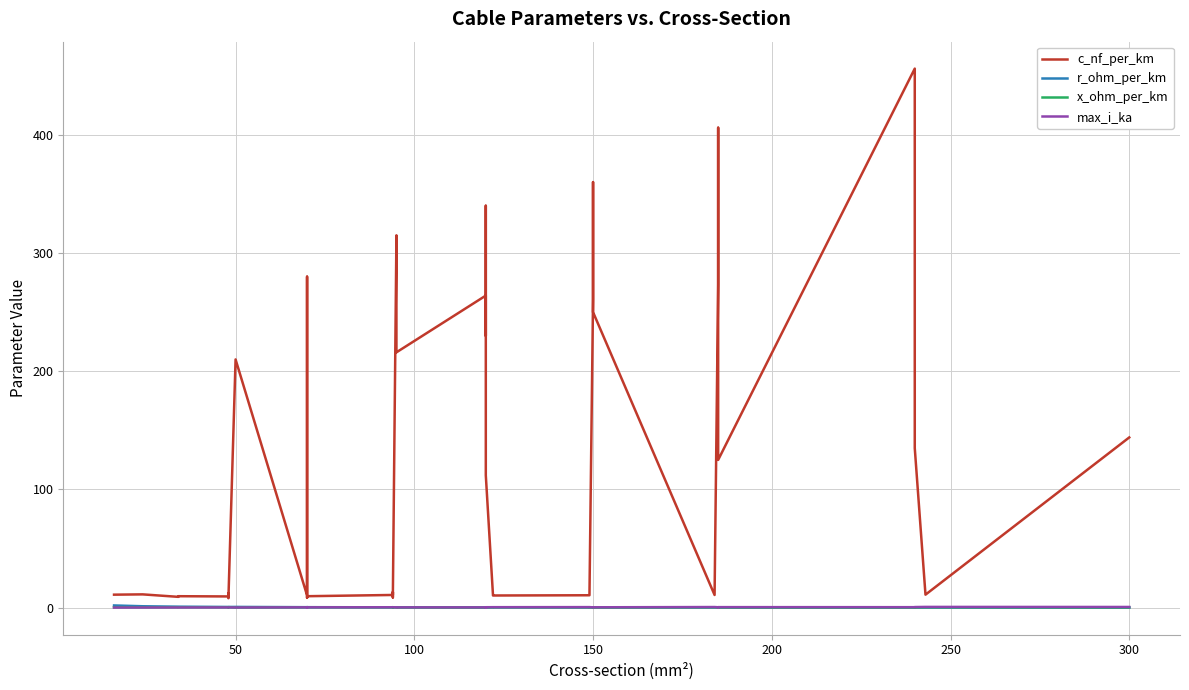

Is it true that r_ohm_per_km equals 0.6 at 9?

False